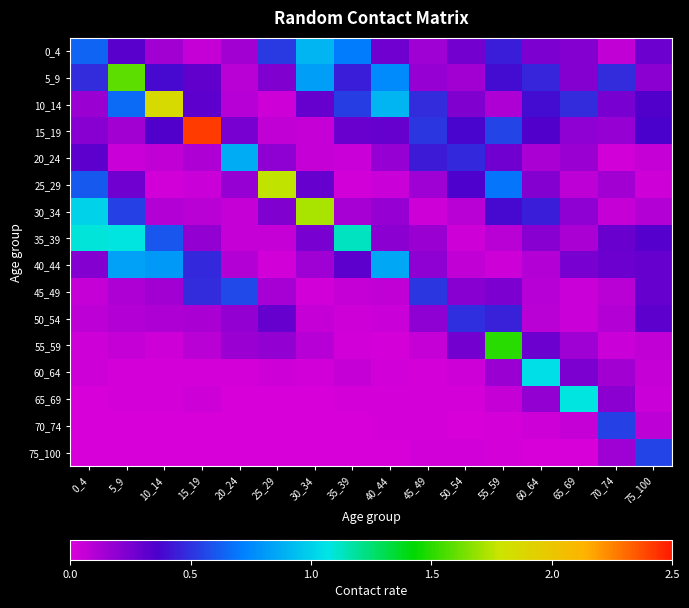

Reading left to right, extract all data points from this chart.

0_4: 0_4=0.6	5_9=0.3	10_14=0.1	15_19=0.0	20_24=0.1	25_29=0.5	30_34=0.9	35_39=0.7	40_44=0.3	45_49=0.2	50_54=0.3	55_59=0.4	60_64=0.2	65_69=0.2	70_74=0.1	75_100=0.3
5_9: 0_4=0.5	5_9=1.6	10_14=0.4	15_19=0.3	20_24=0.1	25_29=0.2	30_34=0.8	35_39=0.4	40_44=0.8	45_49=0.2	50_54=0.1	55_59=0.4	60_64=0.5	65_69=0.2	70_74=0.5	75_100=0.2
10_14: 0_4=0.2	5_9=0.7	10_14=1.9	15_19=0.3	20_24=0.1	25_29=0.0	30_34=0.3	35_39=0.5	40_44=0.9	45_49=0.5	50_54=0.2	55_59=0.1	60_64=0.4	65_69=0.5	70_74=0.3	75_100=0.4
15_19: 0_4=0.2	5_9=0.1	10_14=0.3	15_19=2.4	20_24=0.2	25_29=0.1	30_34=0.1	35_39=0.3	40_44=0.3	45_49=0.5	50_54=0.4	55_59=0.5	60_64=0.4	65_69=0.2	70_74=0.2	75_100=0.4
20_24: 0_4=0.3	5_9=0.0	10_14=0.1	15_19=0.1	20_24=0.9	25_29=0.2	30_34=0.1	35_39=0.0	40_44=0.2	45_49=0.4	50_54=0.5	55_59=0.3	60_64=0.1	65_69=0.2	70_74=0.0	75_100=0.1
25_29: 0_4=0.6	5_9=0.3	10_14=0.0	15_19=0.0	20_24=0.2	25_29=1.8	30_34=0.3	35_39=0.0	40_44=0.0	45_49=0.2	50_54=0.4	55_59=0.7	60_64=0.2	65_69=0.1	70_74=0.1	75_100=0.0
30_34: 0_4=1.0	5_9=0.5	10_14=0.1	15_19=0.1	20_24=0.1	25_29=0.2	30_34=1.7	35_39=0.1	40_44=0.2	45_49=0.0	50_54=0.1	55_59=0.4	60_64=0.4	65_69=0.2	70_74=0.1	75_100=0.1
35_39: 0_4=1.1	5_9=1.1	10_14=0.6	15_19=0.2	20_24=0.1	25_29=0.1	30_34=0.3	35_39=1.1	40_44=0.2	45_49=0.2	50_54=0.0	55_59=0.1	60_64=0.2	65_69=0.1	70_74=0.3	75_100=0.3
40_44: 0_4=0.2	5_9=0.8	10_14=0.8	15_19=0.5	20_24=0.1	25_29=0.0	30_34=0.2	35_39=0.3	40_44=0.9	45_49=0.2	50_54=0.1	55_59=0.0	60_64=0.1	65_69=0.2	70_74=0.3	75_100=0.3
45_49: 0_4=0.1	5_9=0.1	10_14=0.1	15_19=0.5	20_24=0.6	25_29=0.1	30_34=0.0	35_39=0.1	40_44=0.1	45_49=0.5	50_54=0.2	55_59=0.2	60_64=0.1	65_69=0.0	70_74=0.1	75_100=0.3
50_54: 0_4=0.1	5_9=0.1	10_14=0.1	15_19=0.1	20_24=0.2	25_29=0.3	30_34=0.0	35_39=0.0	40_44=0.0	45_49=0.2	50_54=0.5	55_59=0.5	60_64=0.1	65_69=0.0	70_74=0.1	75_100=0.3
55_59: 0_4=0.0	5_9=0.1	10_14=0.0	15_19=0.1	20_24=0.2	25_29=0.2	30_34=0.1	35_39=0.0	40_44=0.0	45_49=0.1	50_54=0.3	55_59=1.5	60_64=0.3	65_69=0.2	70_74=0.0	75_100=0.1
60_64: 0_4=0.0	5_9=0.0	10_14=0.0	15_19=0.0	20_24=0.0	25_29=0.0	30_34=0.0	35_39=0.1	40_44=0.0	45_49=0.0	50_54=0.0	55_59=0.2	60_64=1.1	65_69=0.2	70_74=0.1	75_100=0.1
65_69: 0_4=0.0	5_9=0.0	10_14=0.0	15_19=0.0	20_24=0.0	25_29=0.0	30_34=0.0	35_39=0.0	40_44=0.0	45_49=0.0	50_54=0.0	55_59=0.1	60_64=0.2	65_69=1.1	70_74=0.2	75_100=0.0
70_74: 0_4=0.0	5_9=0.0	10_14=0.0	15_19=0.0	20_24=0.0	25_29=0.0	30_34=0.0	35_39=0.0	40_44=0.0	45_49=0.0	50_54=0.0	55_59=0.0	60_64=0.0	65_69=0.1	70_74=0.5	75_100=0.1
75_100: 0_4=0.0	5_9=0.0	10_14=0.0	15_19=0.0	20_24=0.0	25_29=0.0	30_34=0.0	35_39=0.0	40_44=0.0	45_49=0.0	50_54=0.0	55_59=0.0	60_64=0.0	65_69=0.0	70_74=0.1	75_100=0.5